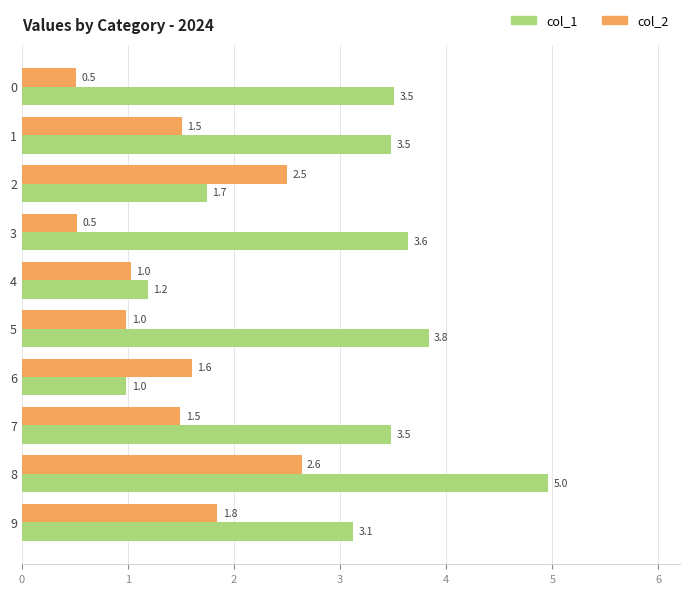

The col_2 series shows 0.5 at 4. True or false?

False